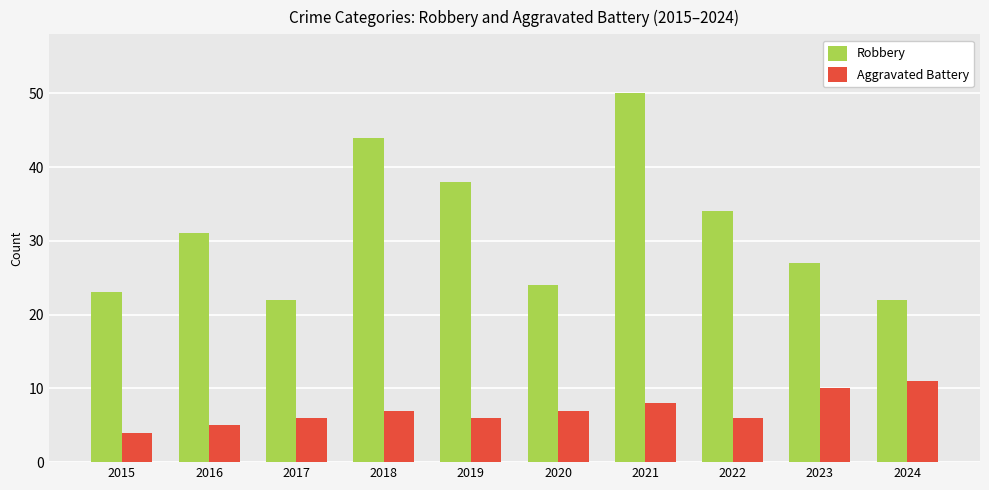

How many data points in Aggravated Battery are less than 7?

5